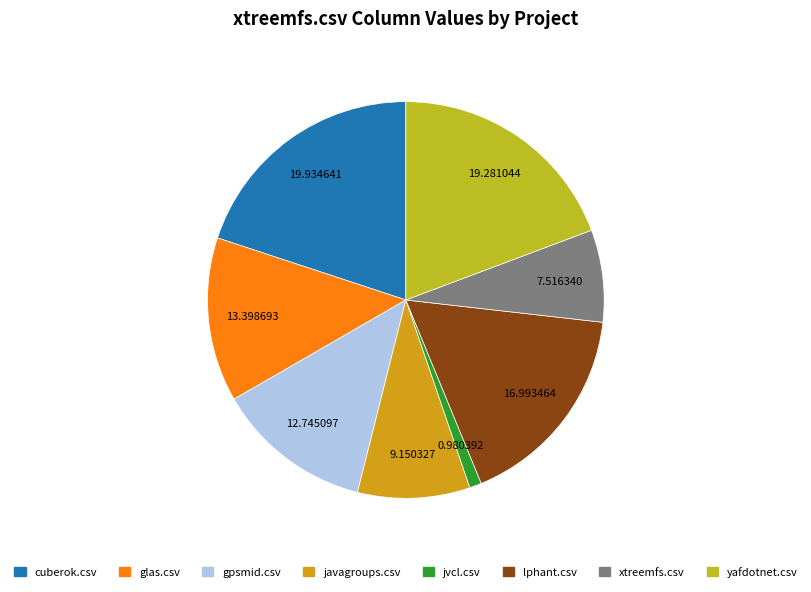

Does xtreemfs.csv account for over 50% of the chart?

No